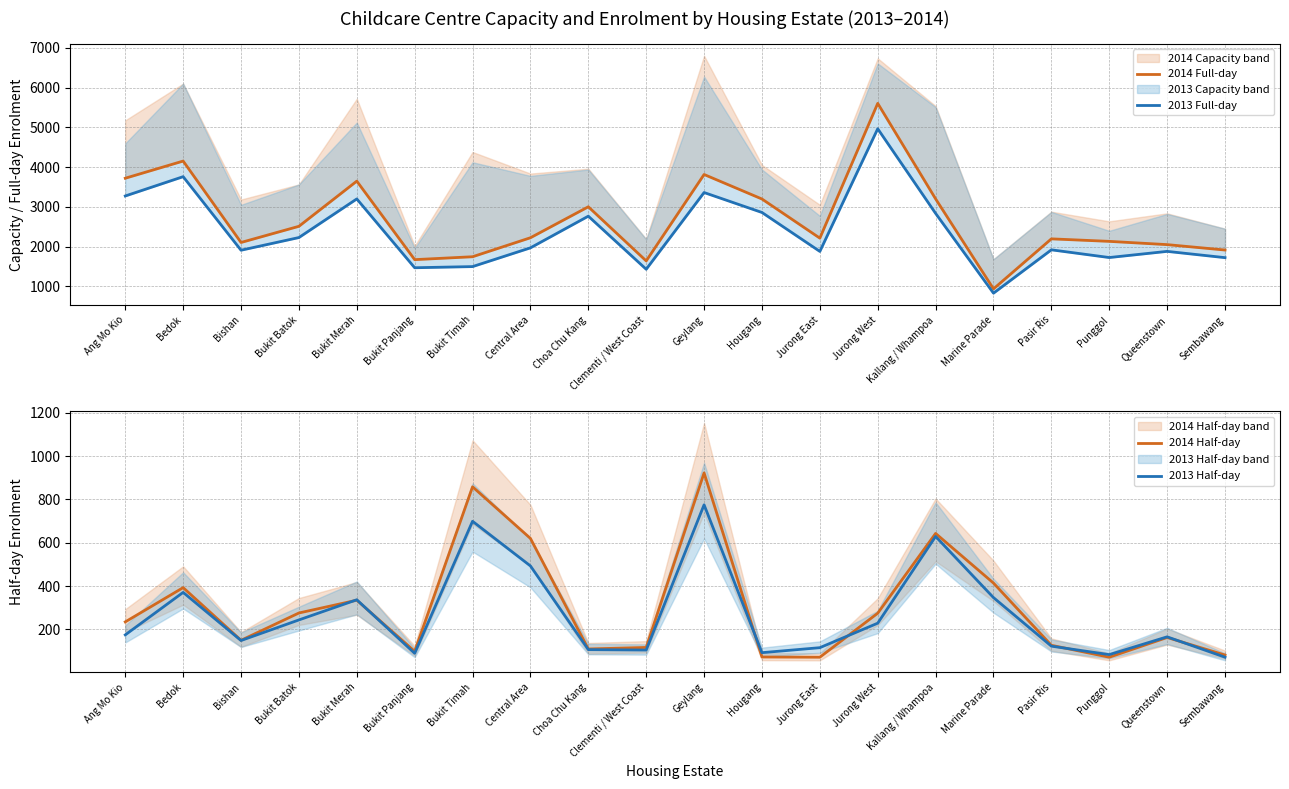

Does the chart display data point markers on the line(s)?

No